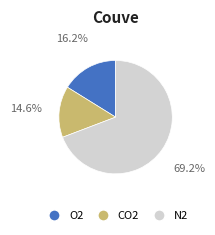

Does any single category account for the majority?

Yes